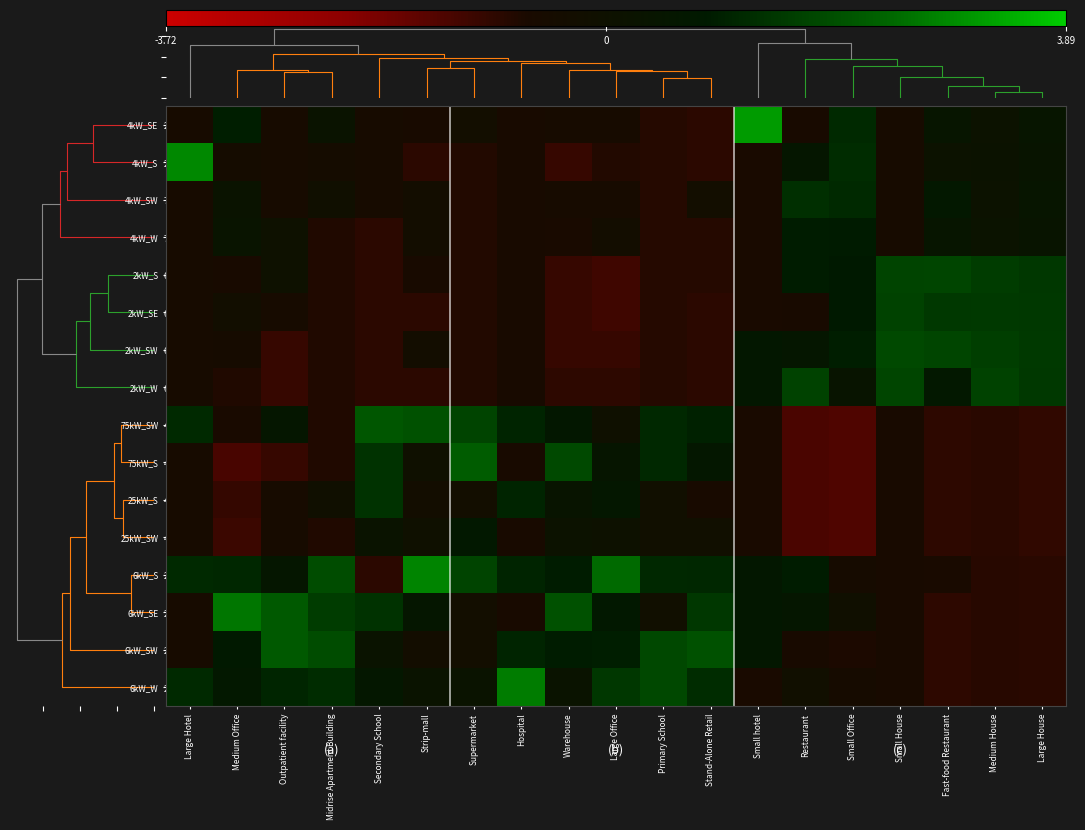

Count the number of data series in this chart.

16